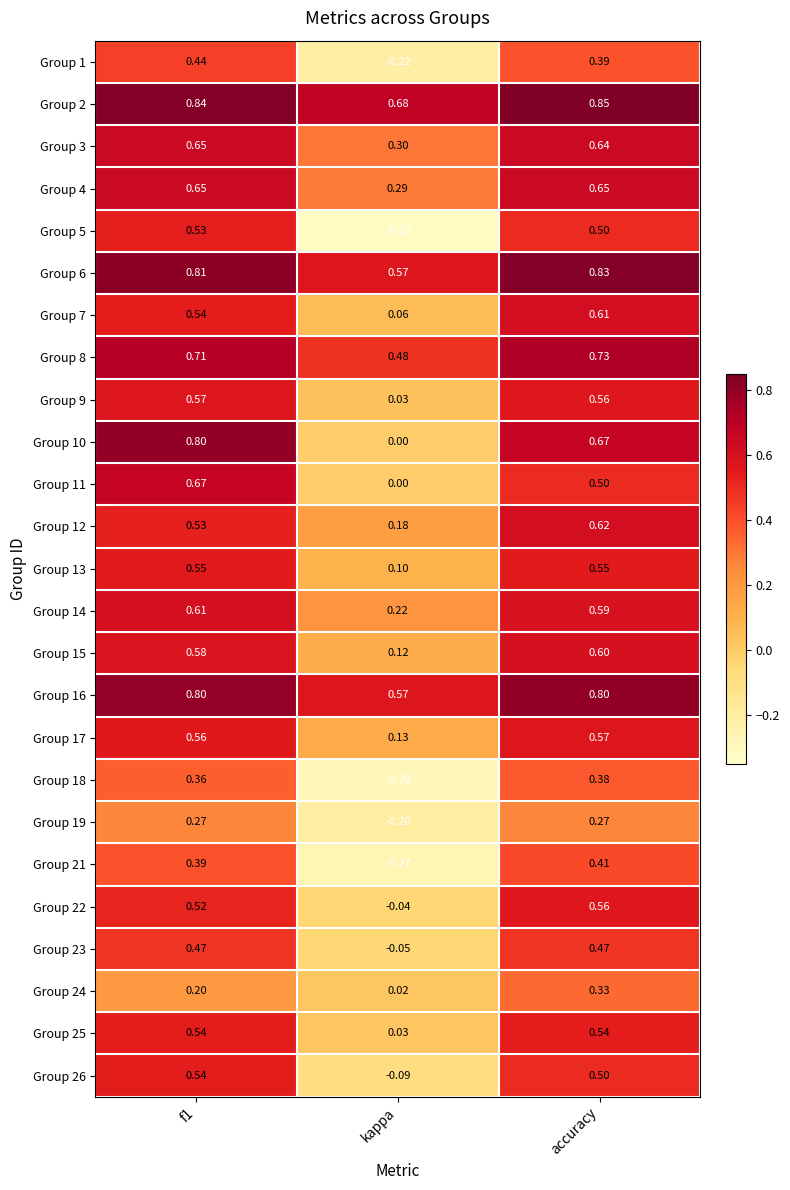

Which label corresponds to the largest value in the chart?

accuracy